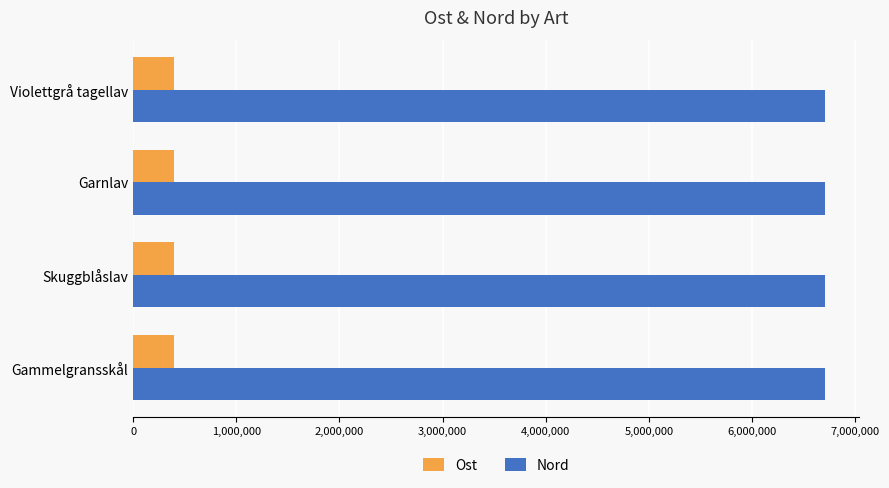

At how many categories does at least one series exceed 4191902?

4